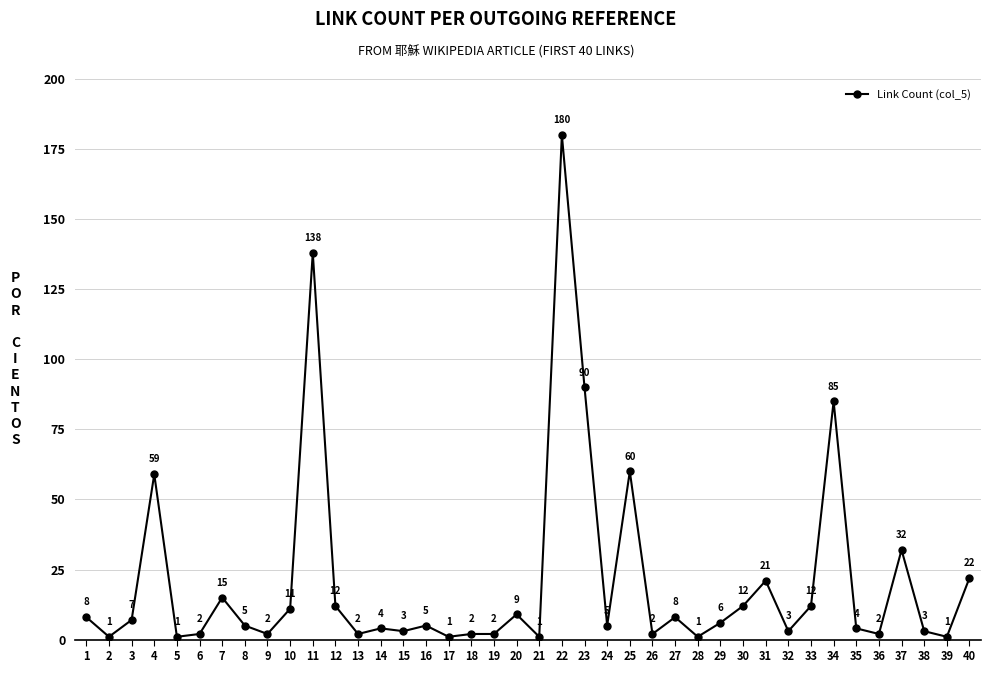

What is the value of the 16th point from the left?

5